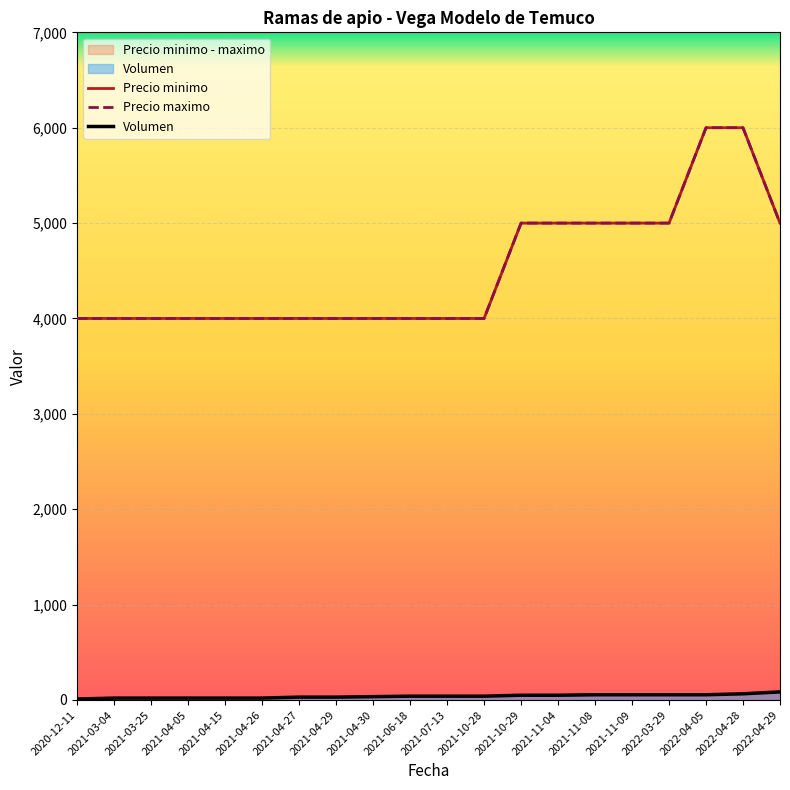

What is the sum of the Precio maximo values at 2021-10-29 and 2022-04-05?

11000